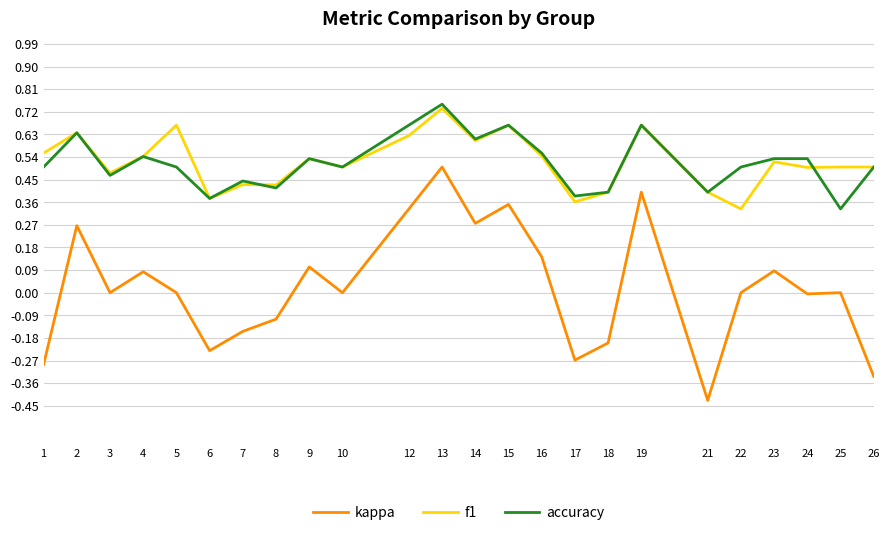

What is the total value across all series at 10?

1.0